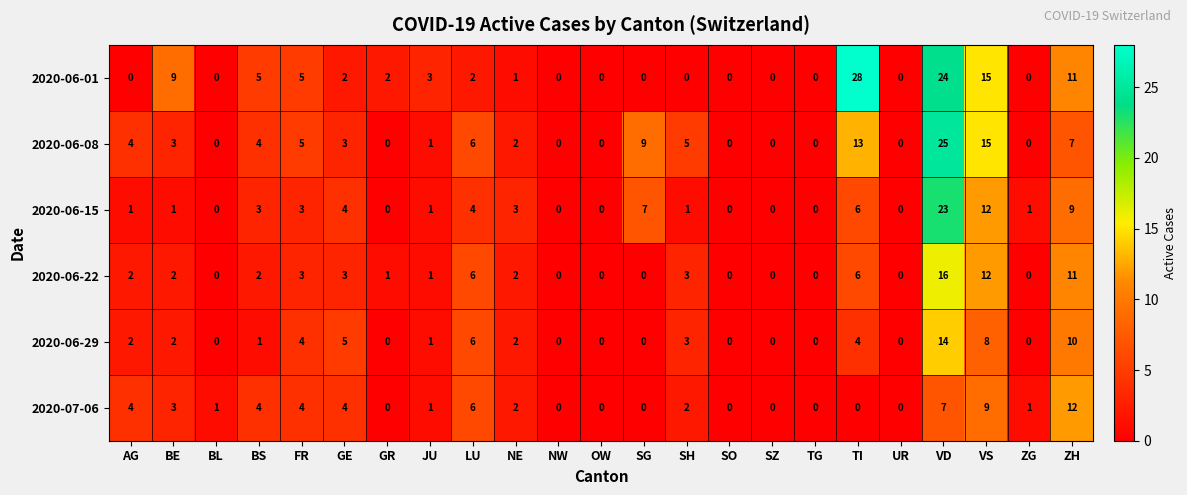

At which label does 2020-06-01 first exceed 1?

BE